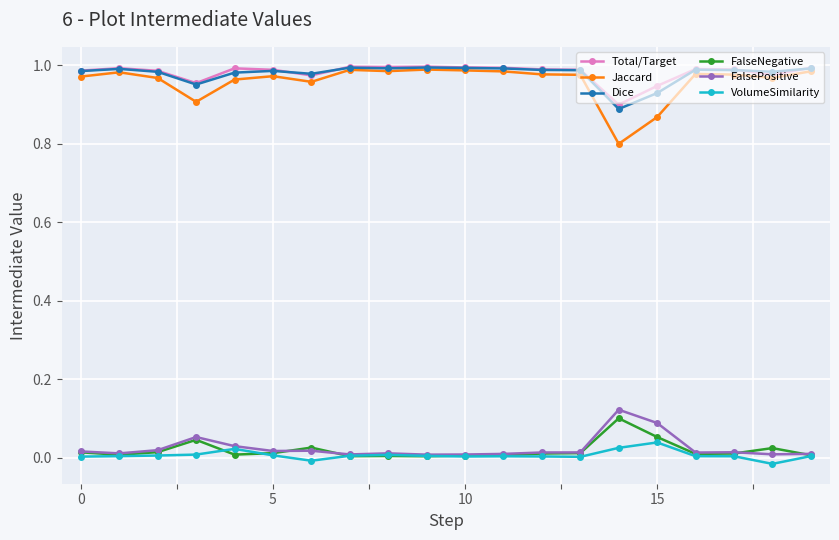

True or false: FalsePositive and Total/Target cross at least once.

False